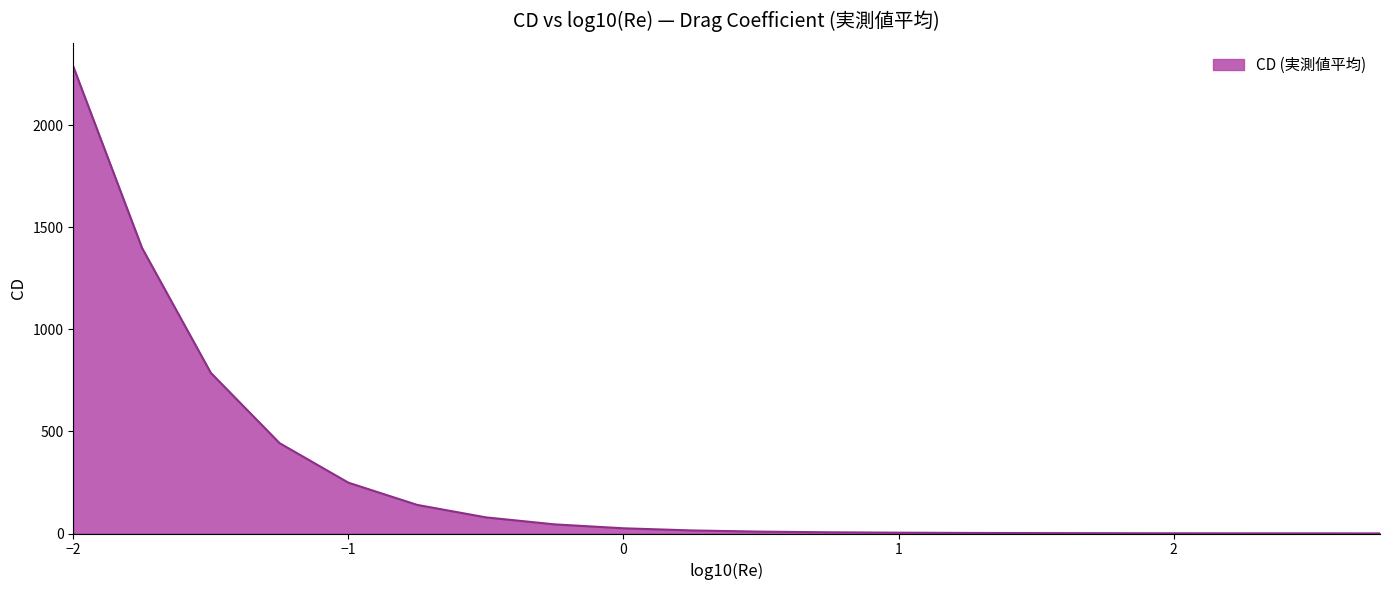

How many values are below 14?

10